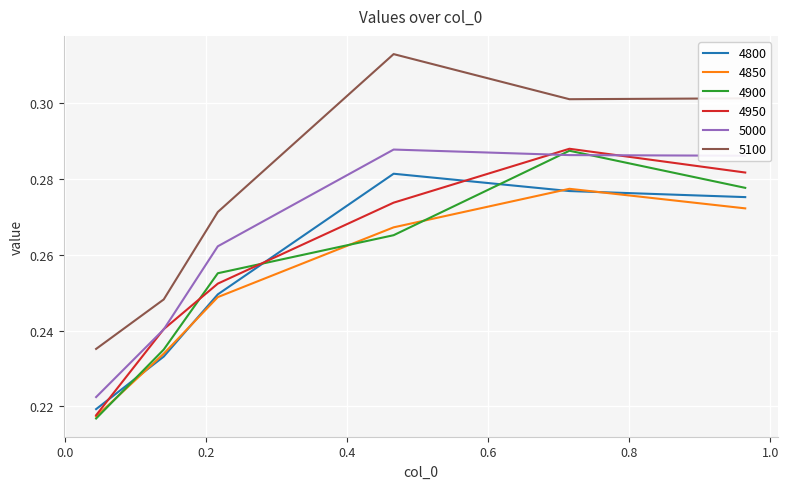

Which series has the largest total across all categories?

5100